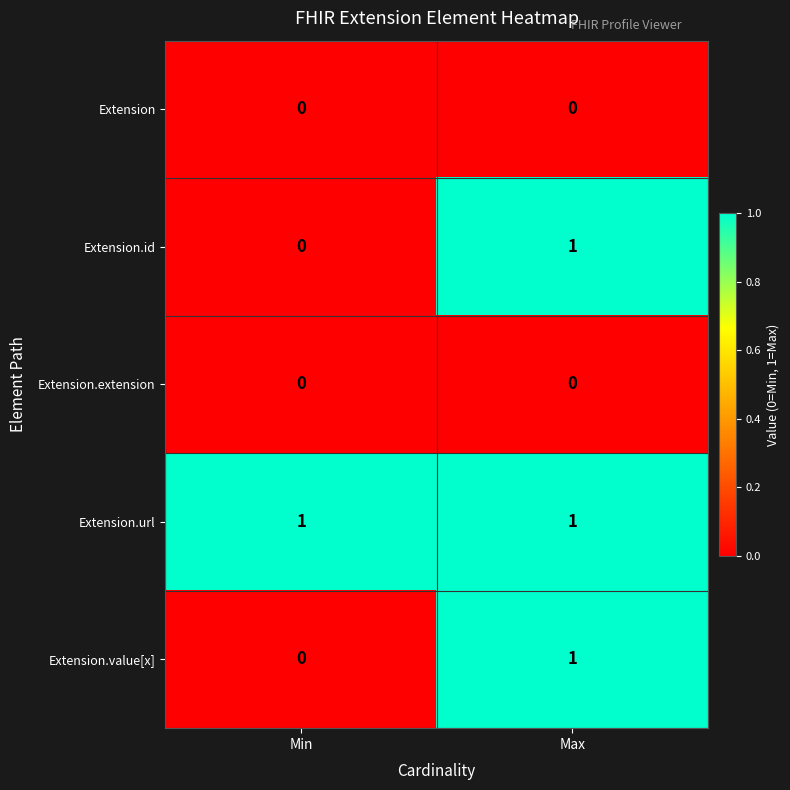

At how many categories does at least one series exceed 0?

2